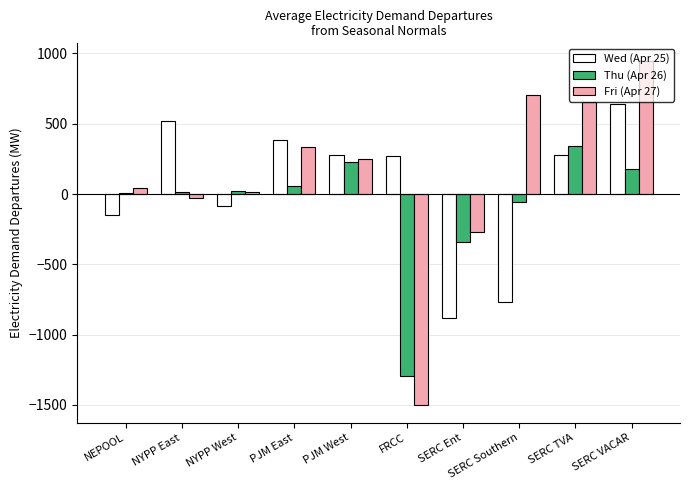

What is the average value of the Thu (Apr 26) series?

-84.1